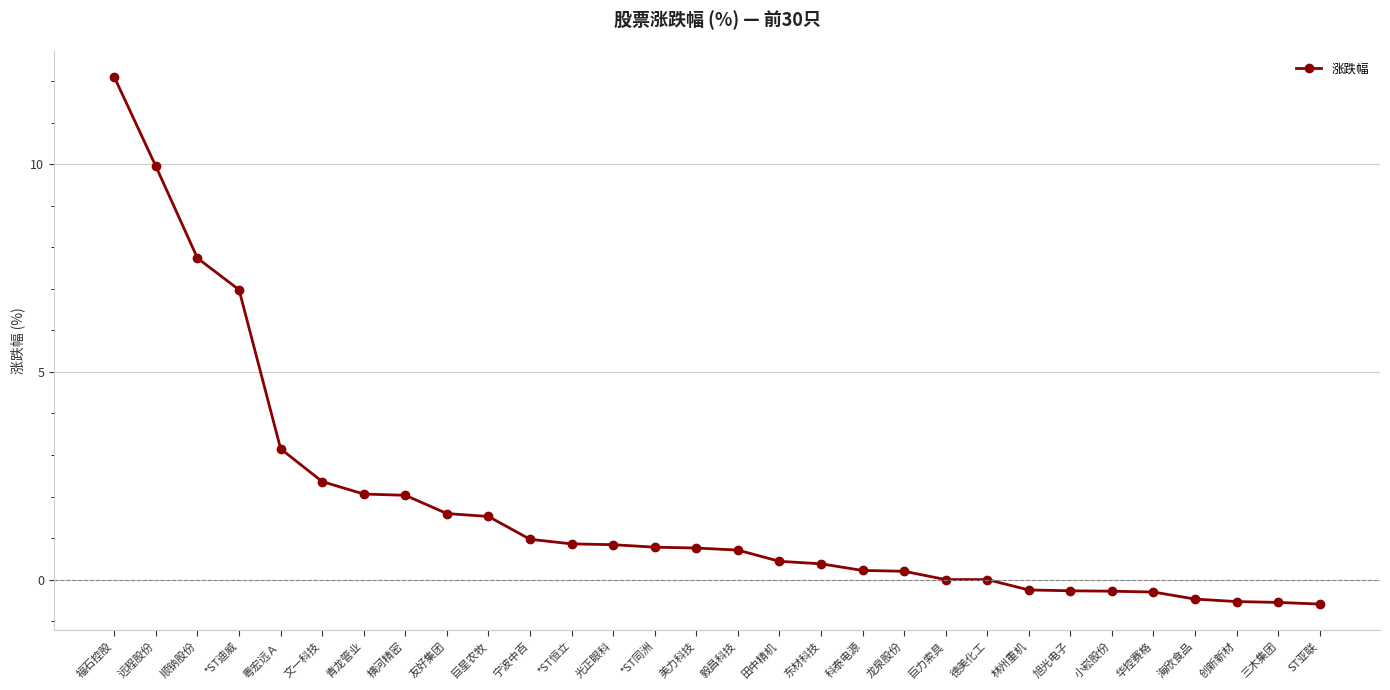

Read the value at 宁波中百.

1.0